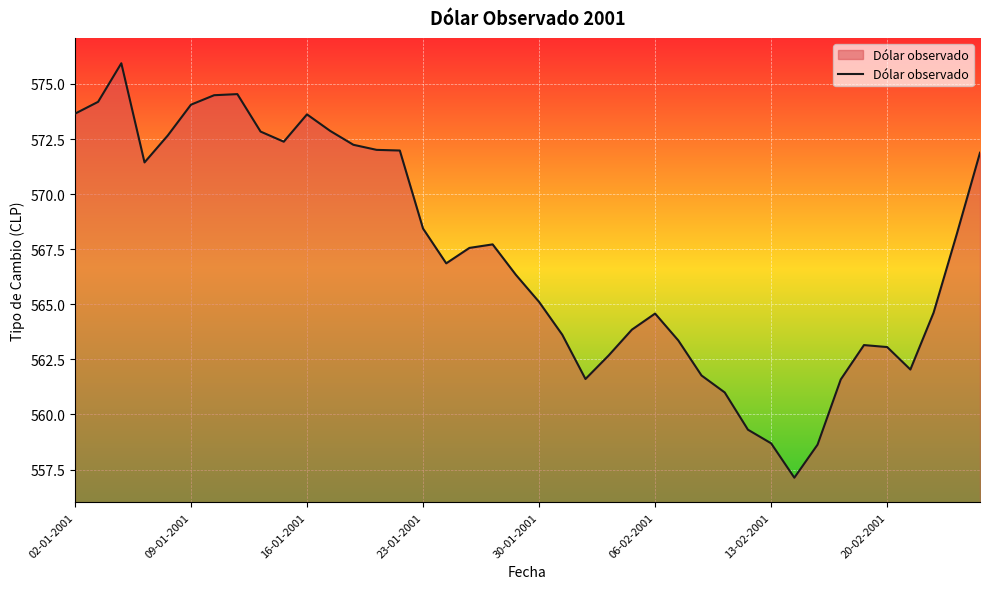

What is the greatest value displayed?

575.9